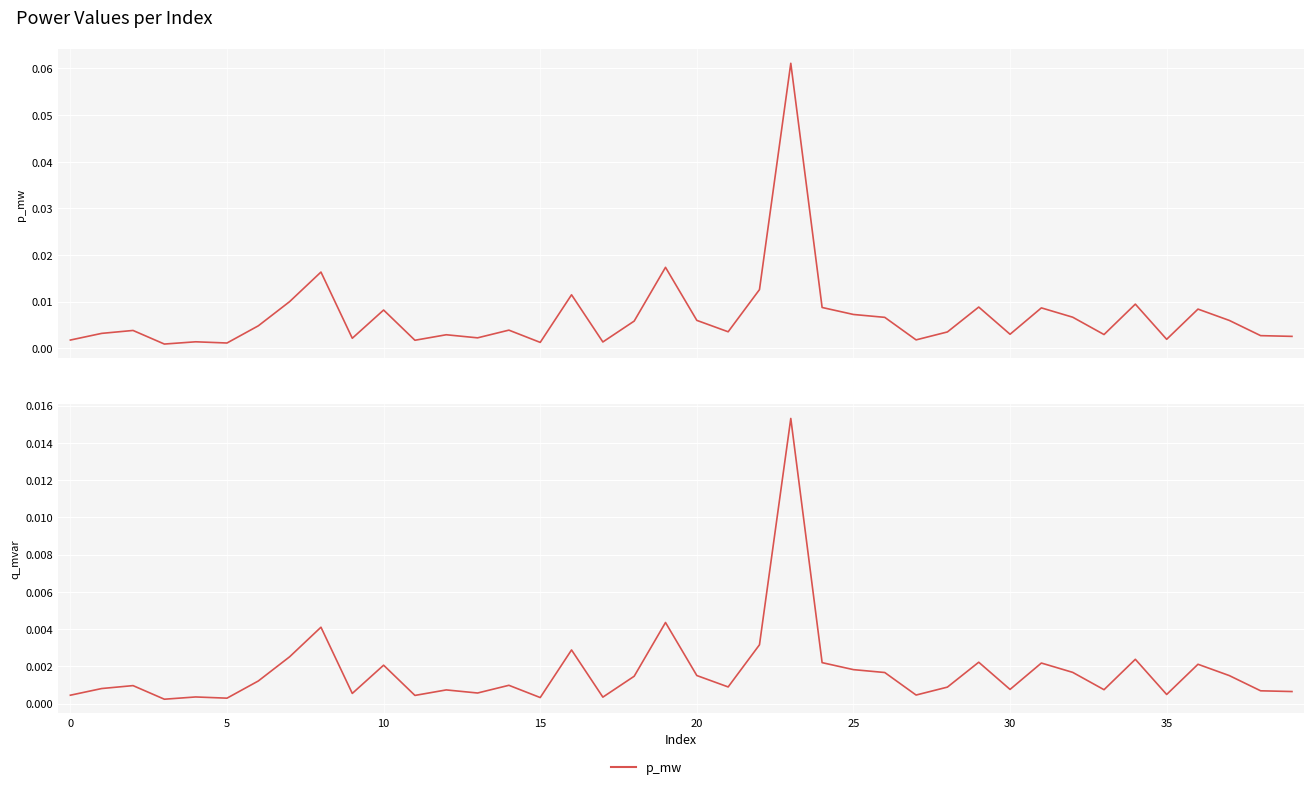

True or false: q_mvar and p_mw intersect in this chart.

False